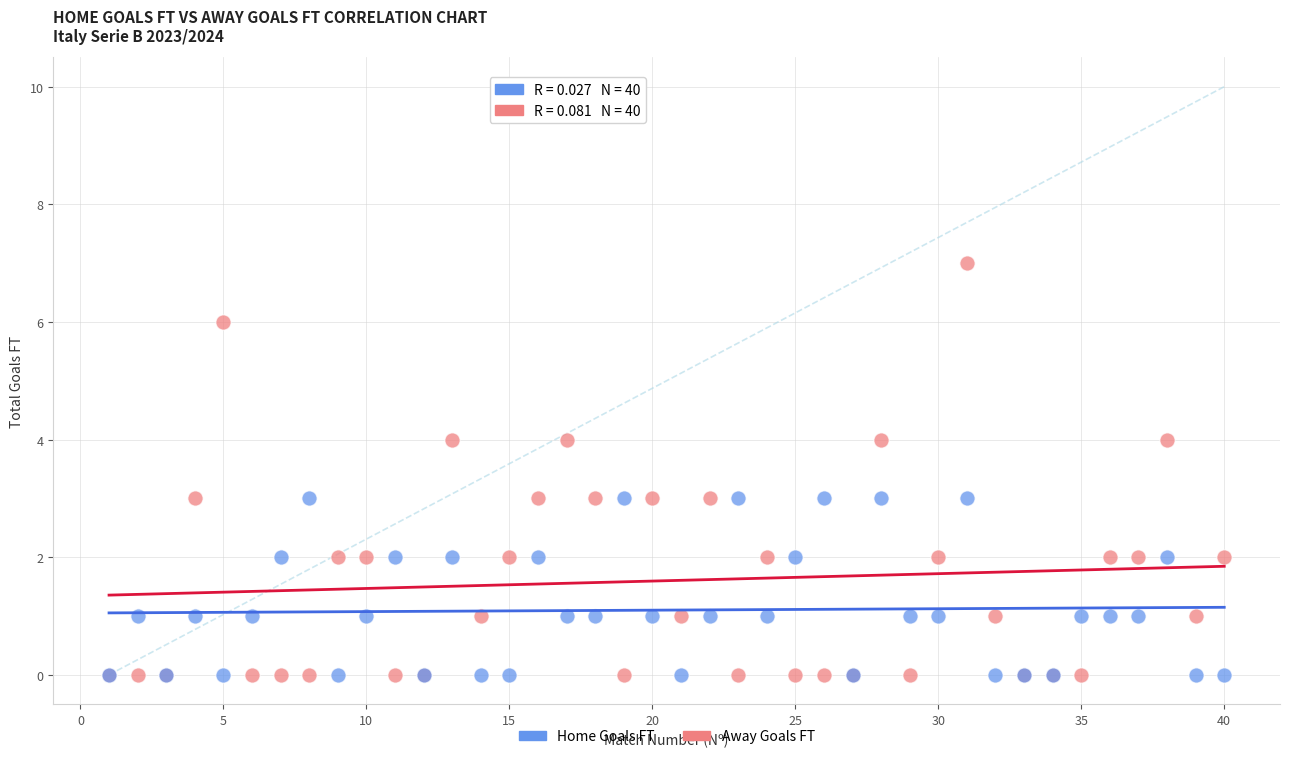

Which series reaches the maximum Y coordinate?

Away Goals FT